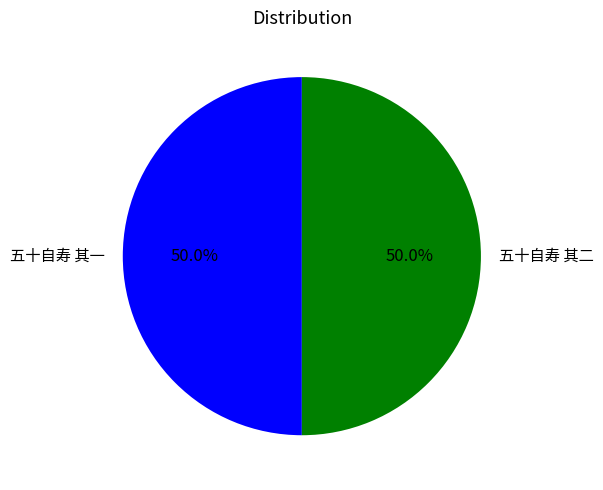

Approximately how many times larger is the value at 五十自寿 其一 compared to 五十自寿 其二?

1.0